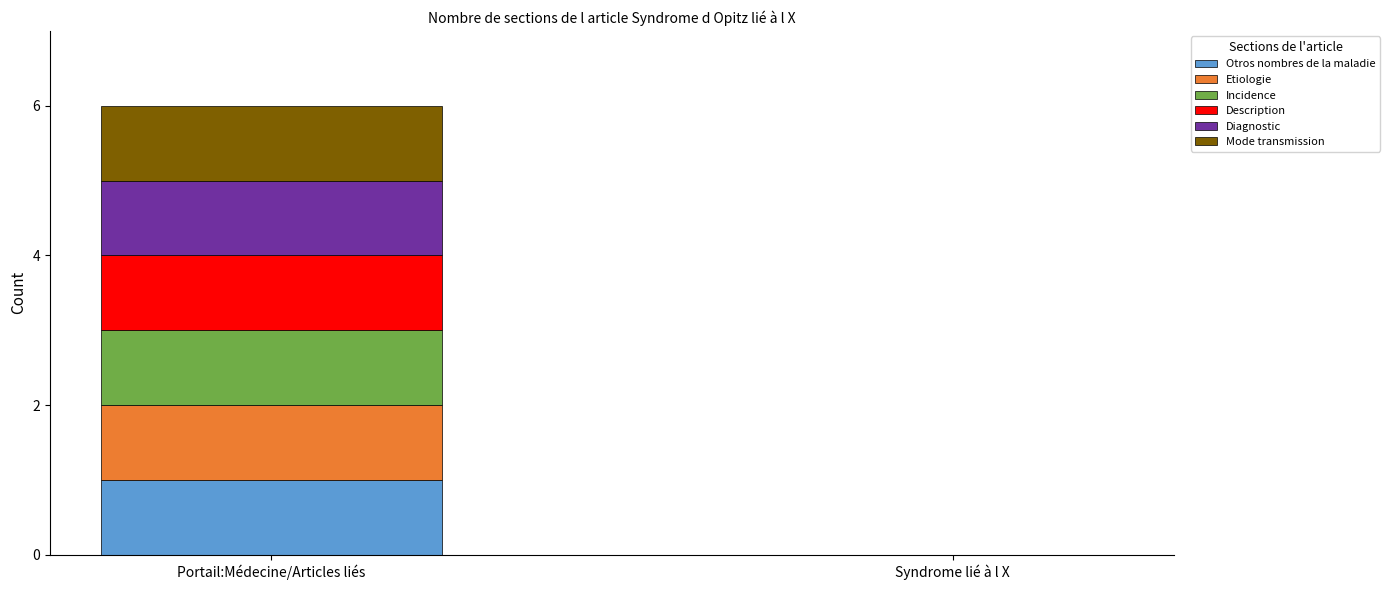

The value of Otros nombres de la maladie at Syndrome lié à l X is 0. True or false?

True